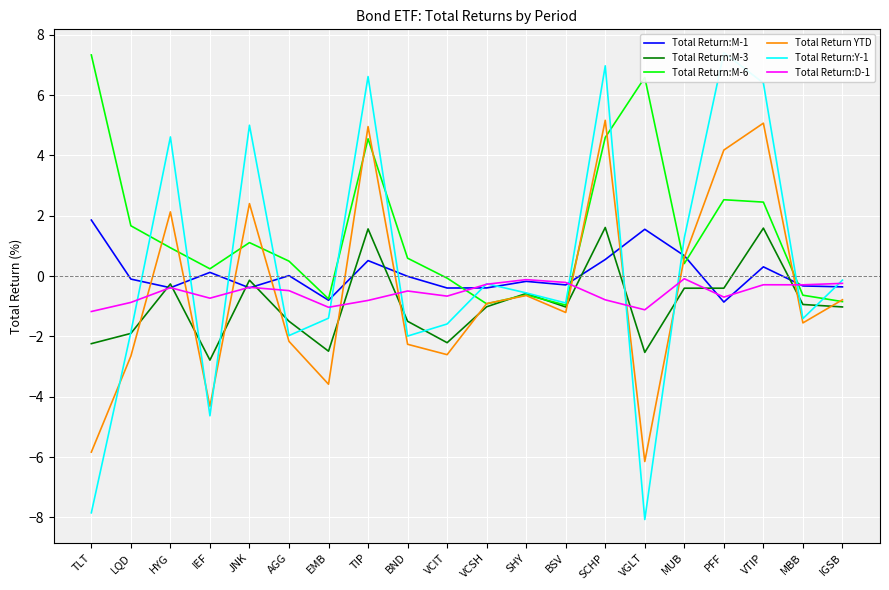

Read the Total Return:M-6 value at PFF.

2.5